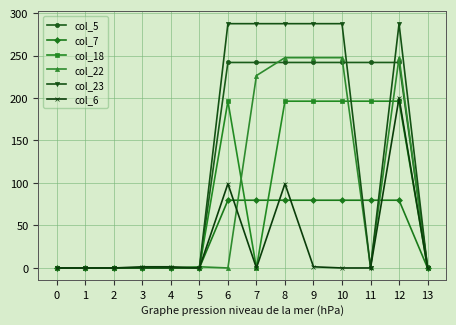

Is the value of col_22 at 8 greater than the value of col_7 at 5?

Yes